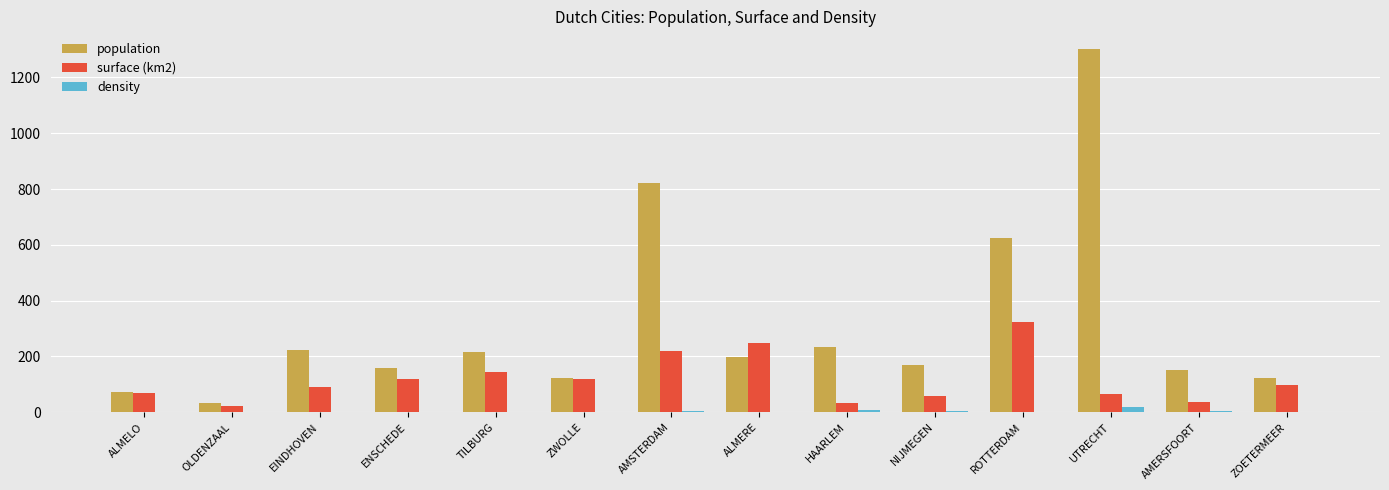

How many distinct data groups are displayed?

3